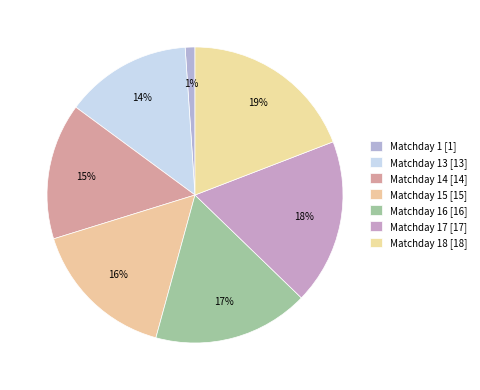

What is the smallest slice in the pie chart?

Matchday 1